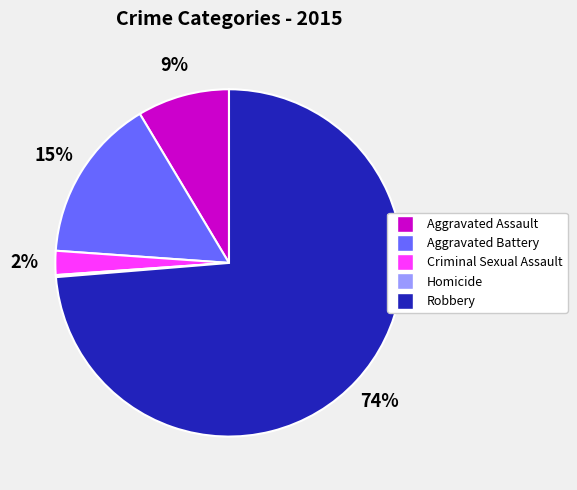

Between Criminal Sexual Assault and Aggravated Assault, which is larger?

Aggravated Assault